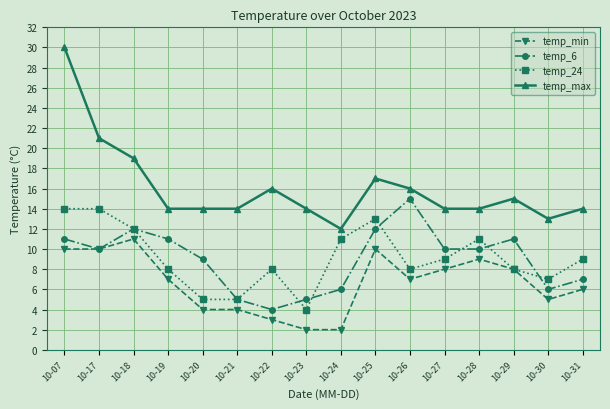

True or false: temp_min has more than 1 points higher than both neighbors.

True